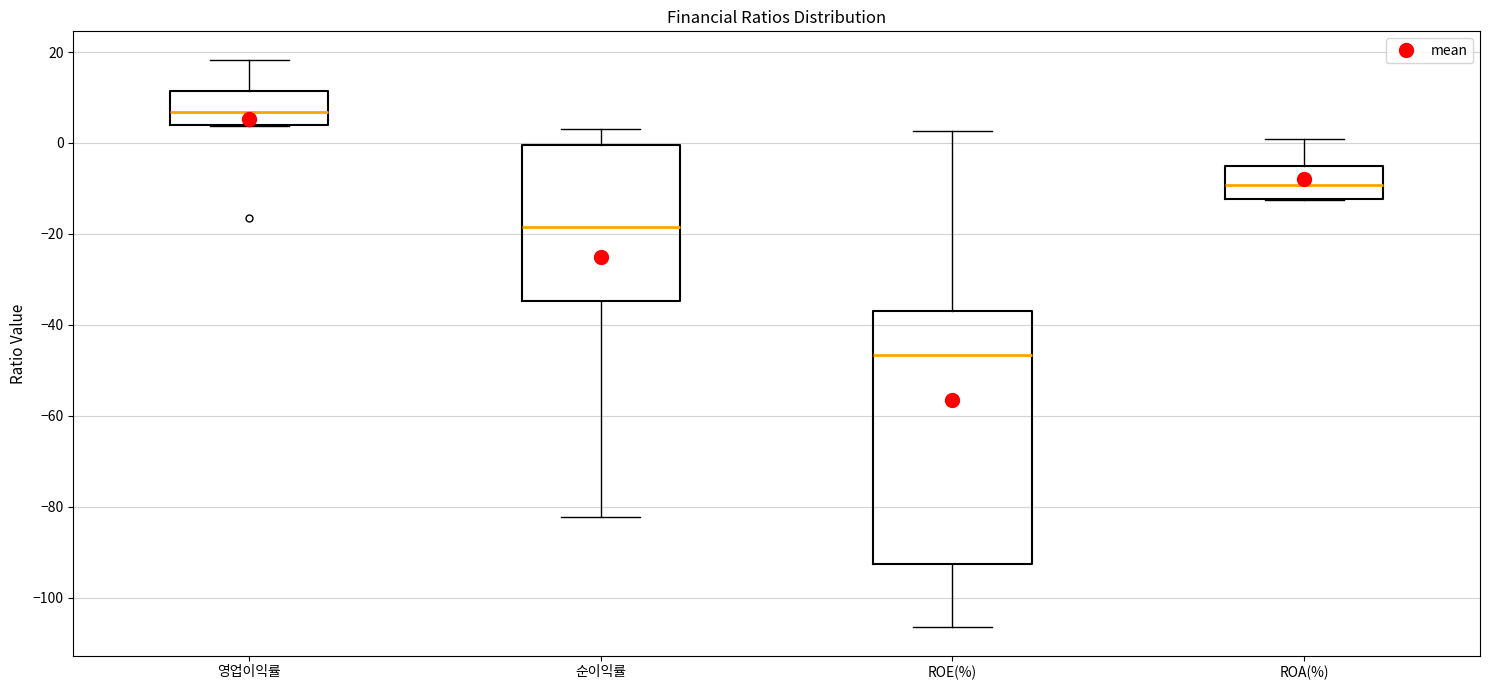

Where does the median line of the box for ROA(%) sit on the y-axis? The values are not printed on the chart, so give them approximately, as read against the axis.

-10